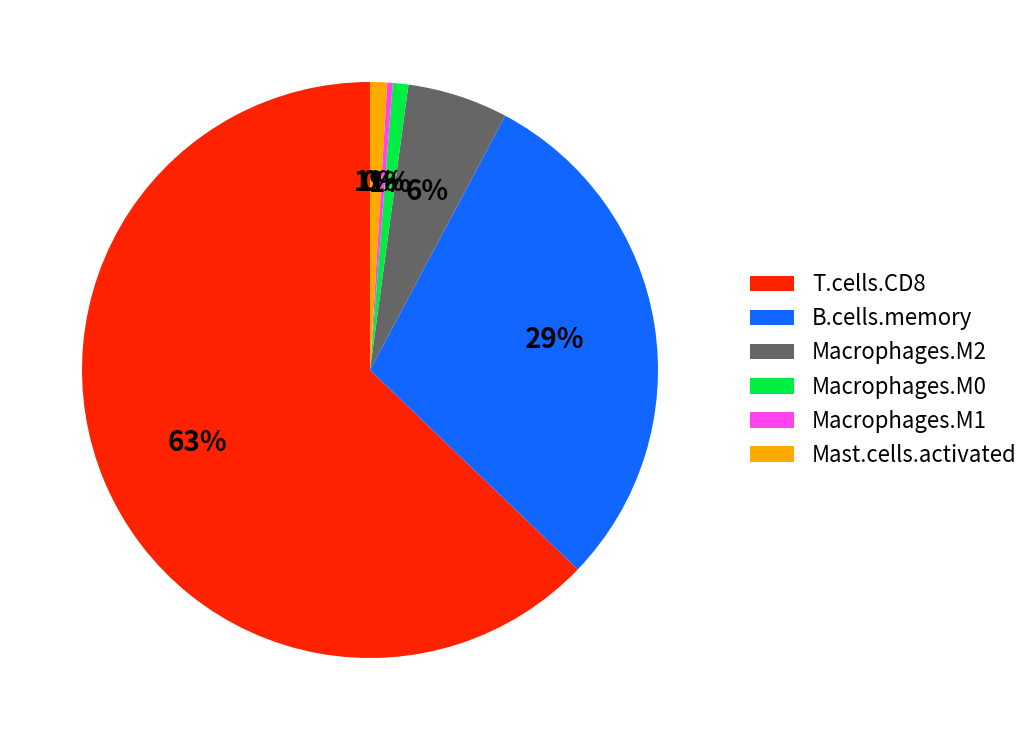

Do Macrophages.M2 and T.cells.CD8 together represent more than half of the pie?

Yes